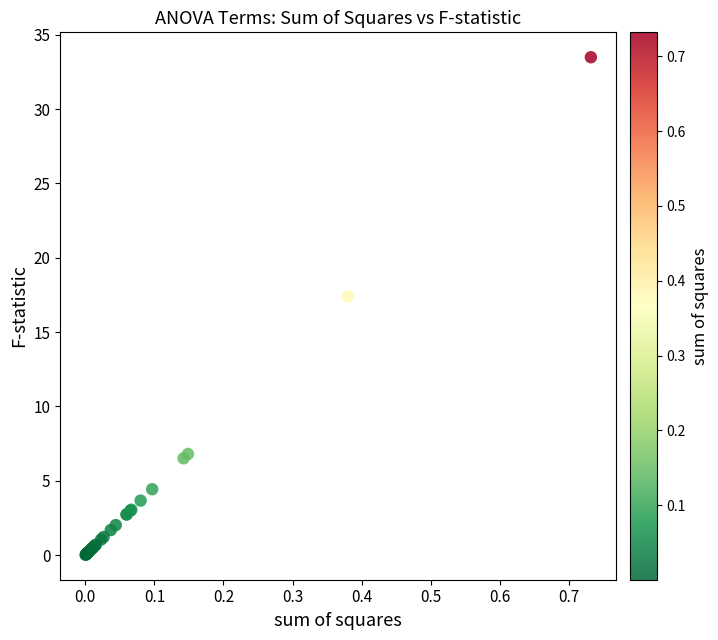

What Y value in the scatter plot is closest to 16?

17.4